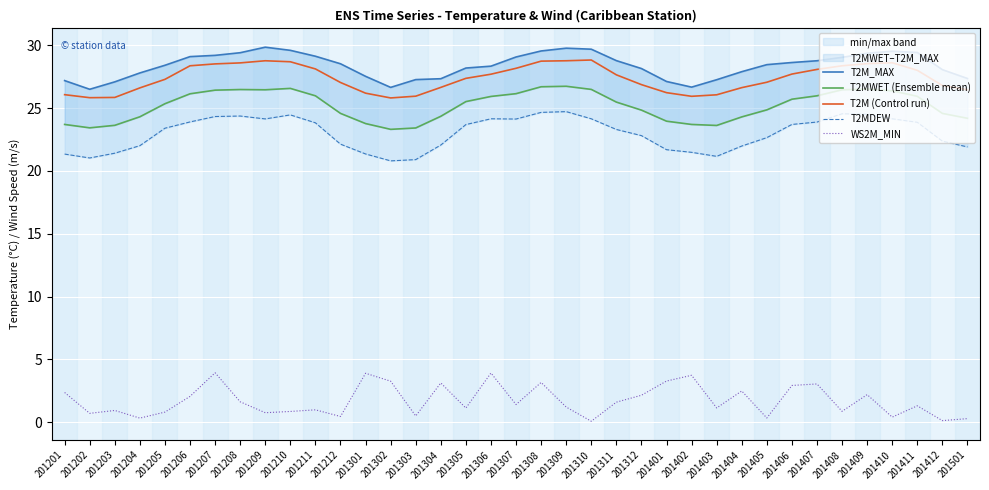

Is the value of T2MWET (Ensemble mean) at 201206 greater than the value of T2M (Control run) at 201303?

Yes